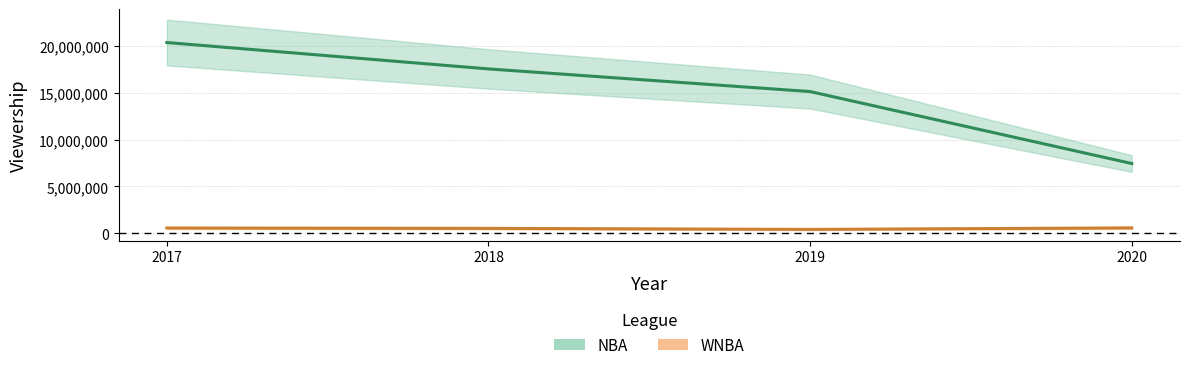

At how many categories does at least one series exceed 13675953?

3